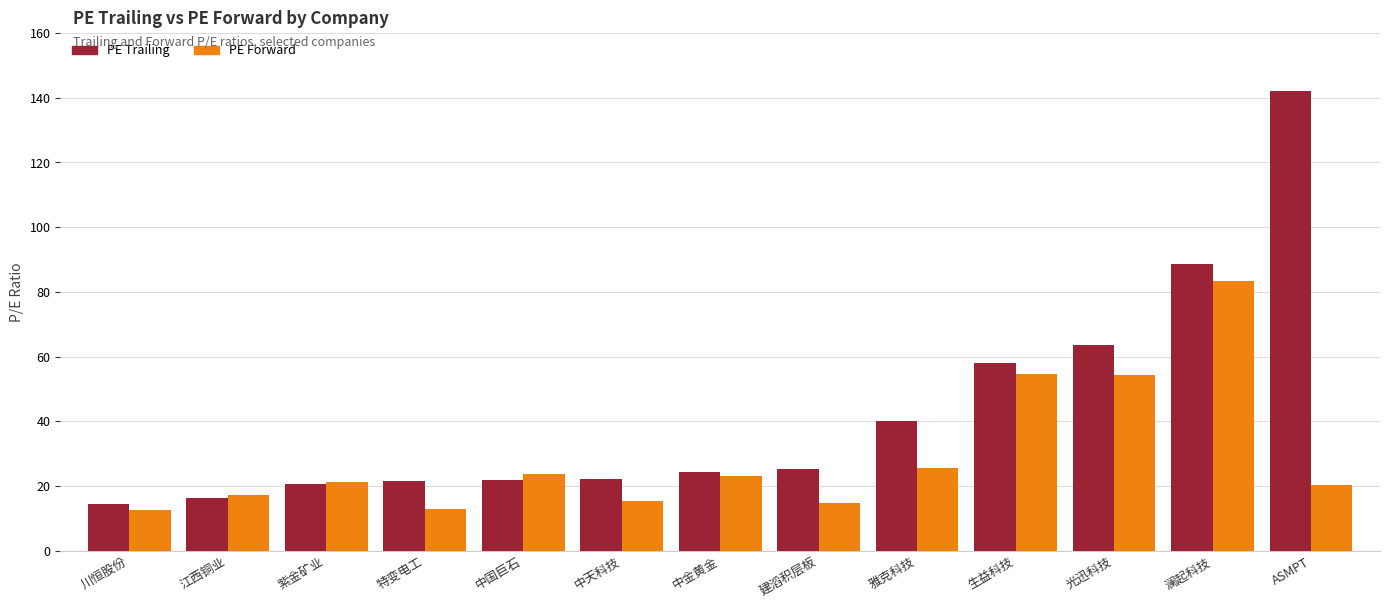

What is the minimum value shown in the chart?

12.6